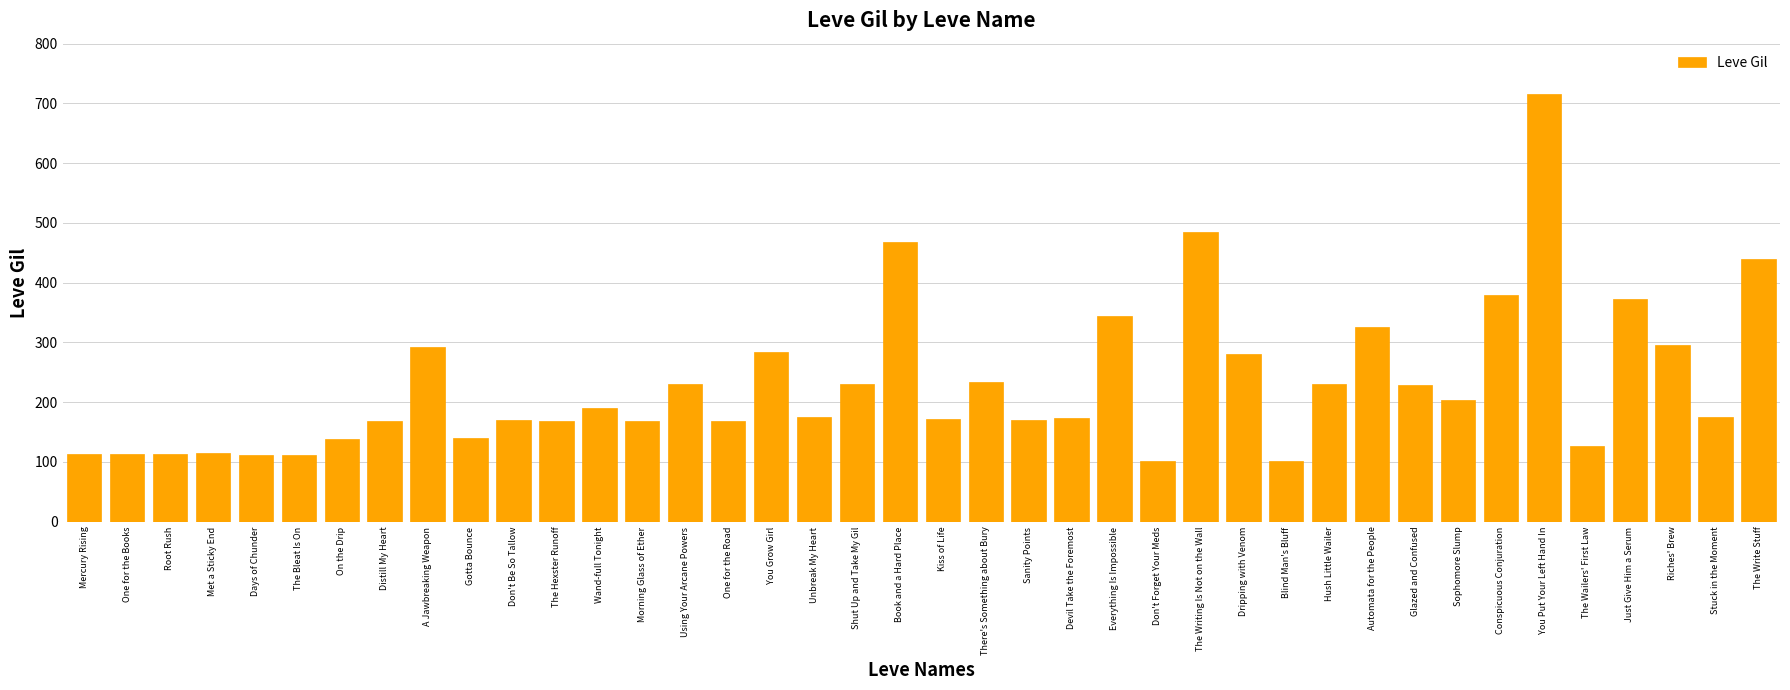

Does the chart contain stacked bars?

No